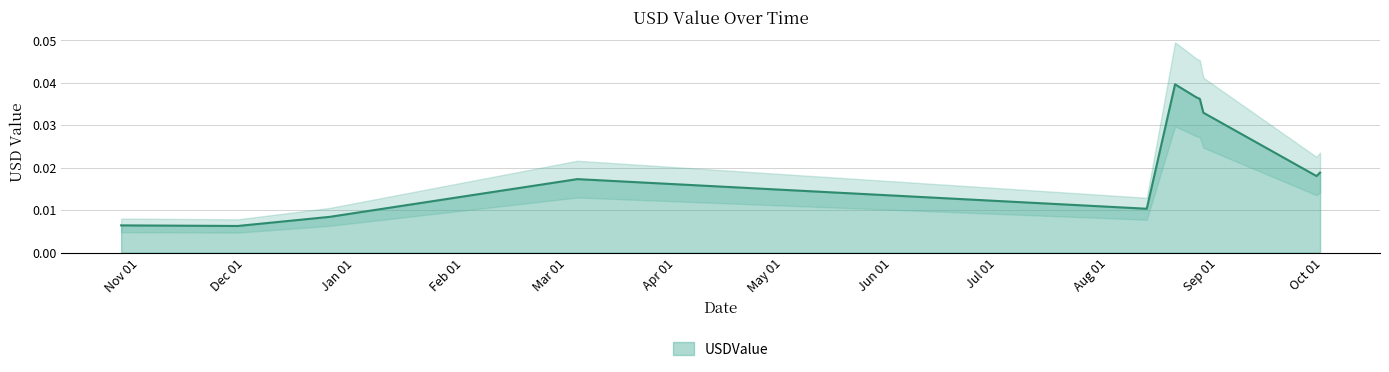

True or false: there are more than 1 points higher than both neighbors.

False